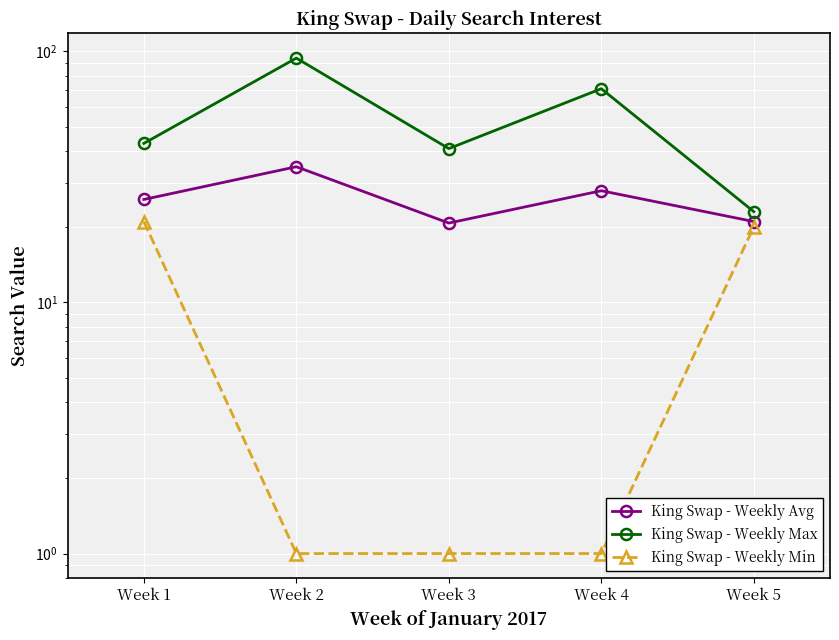

What is the spread (max minus min) of values at Week 2?

93.0